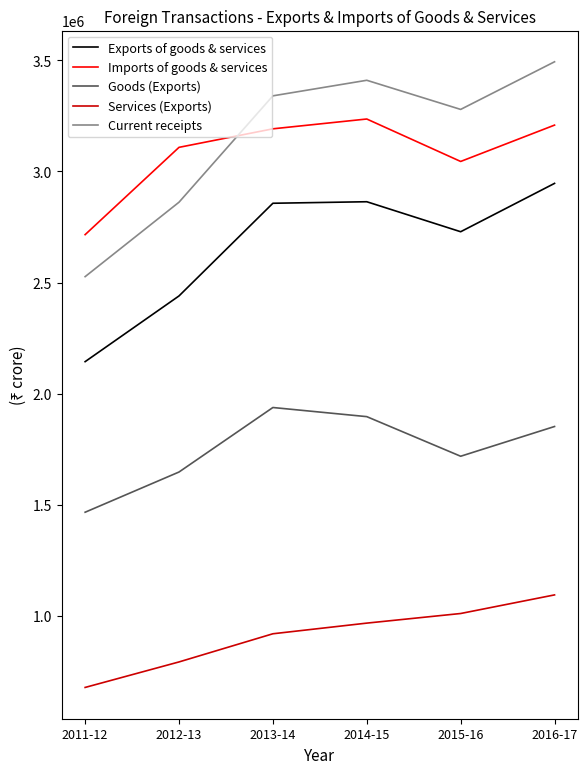

At how many categories does at least one series exceed 1020277?

6